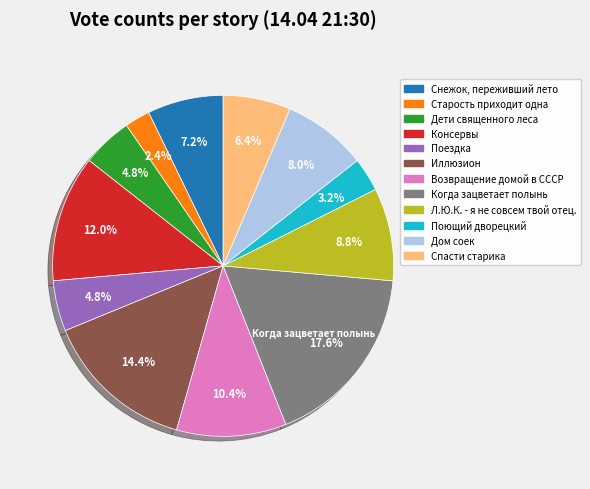

Is there a majority slice in this chart?

No